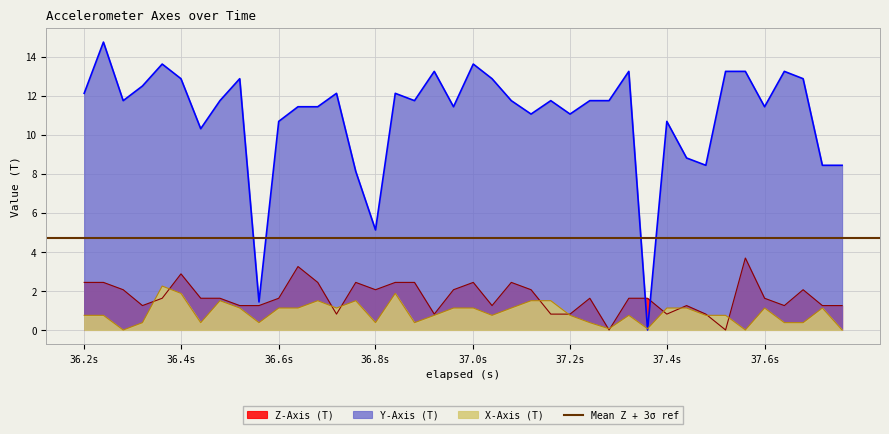

Is it true that X-Axis (T) equals 1.1 at 36.6s?

True